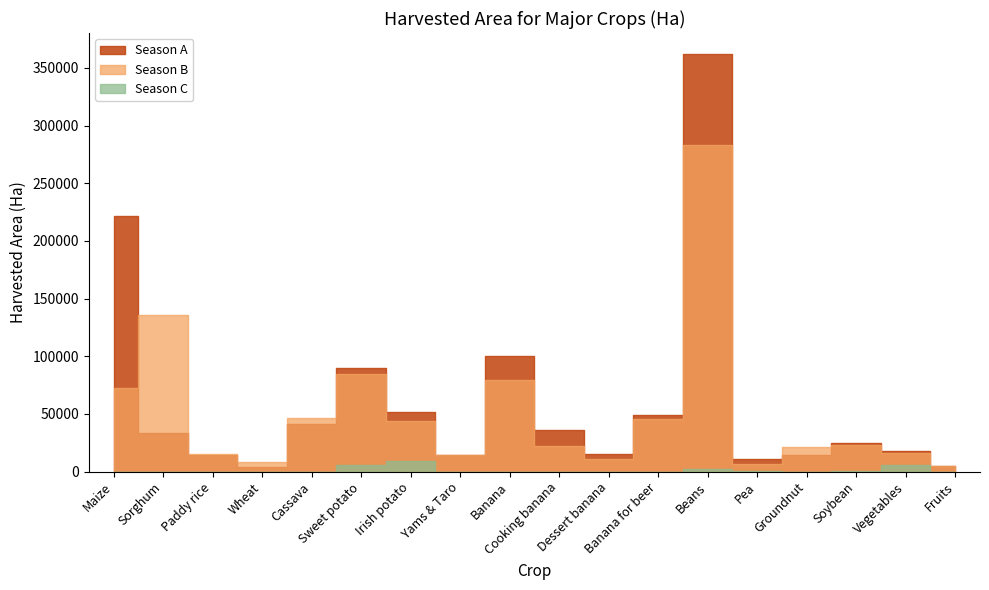

True or false: Season C has more than 1 points higher than both neighbors.

True